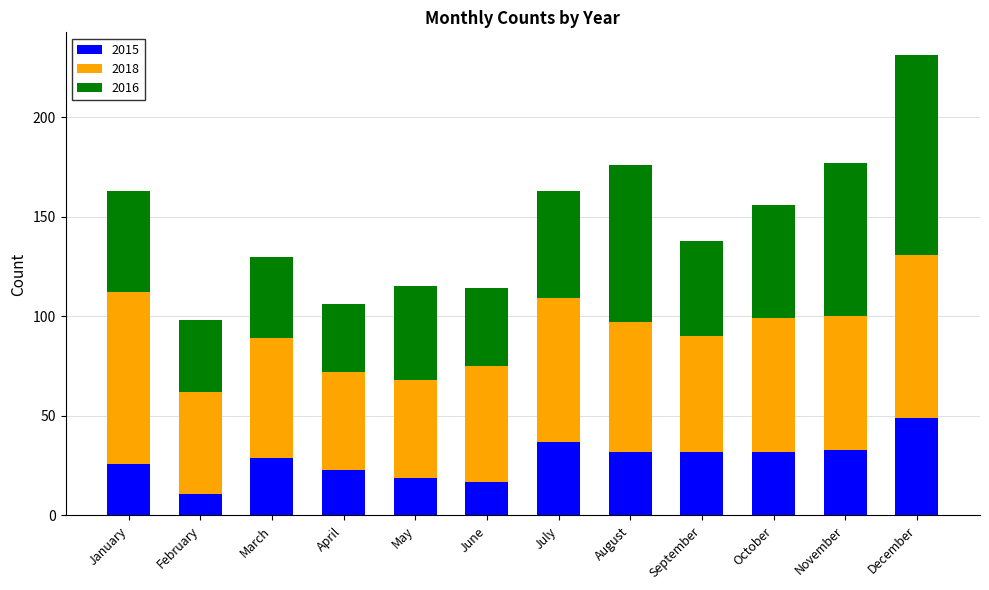

At which category is the sum across all series the highest?

December